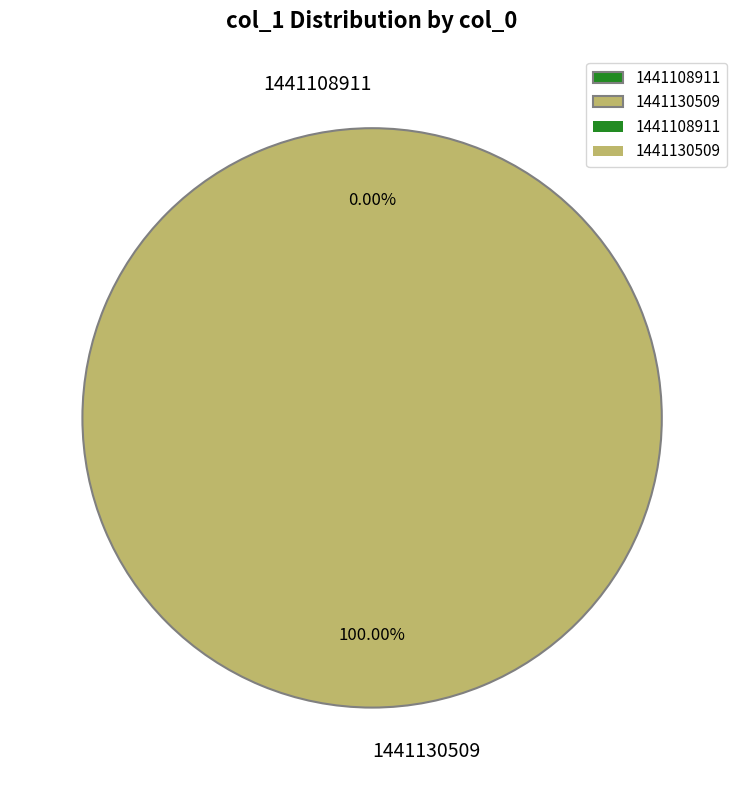

What is the largest slice in the pie chart?

1441130509